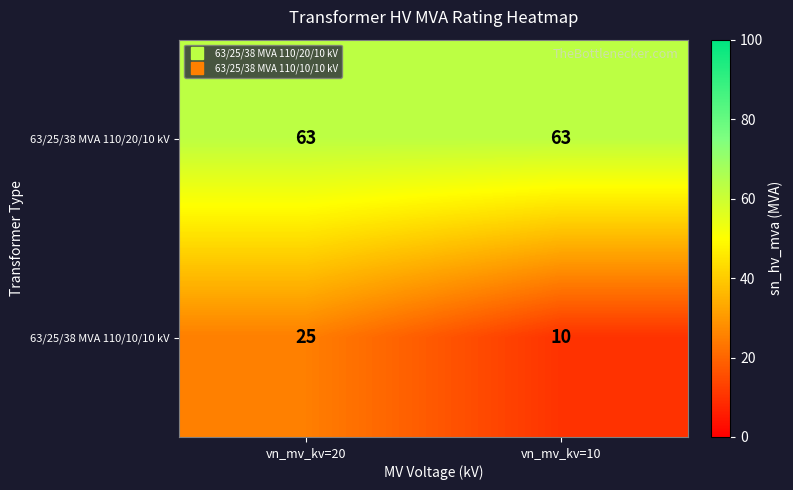

What is the greatest value displayed?

63